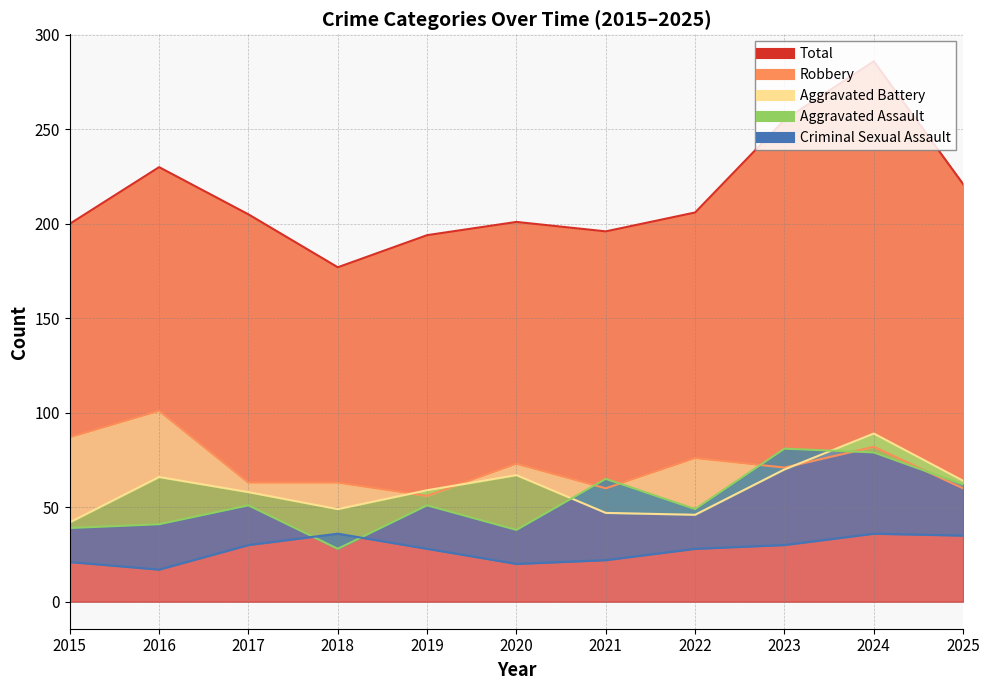

Reading right to left, what are all the values shown in this chart?

Aggravated Assault: 2025=62	2024=79	2023=81	2022=49	2021=65	2020=38	2019=51	2018=28	2017=51	2016=41	2015=39
Aggravated Battery: 2025=64	2024=89	2023=70	2022=46	2021=47	2020=67	2019=59	2018=49	2017=58	2016=66	2015=42
Criminal Sexual Assault: 2025=35	2024=36	2023=30	2022=28	2021=22	2020=20	2019=28	2018=36	2017=30	2016=17	2015=21
Robbery: 2025=60	2024=82	2023=71	2022=76	2021=60	2020=73	2019=56	2018=63	2017=63	2016=101	2015=87
Total: 2025=221	2024=286	2023=255	2022=206	2021=196	2020=201	2019=194	2018=177	2017=205	2016=230	2015=200